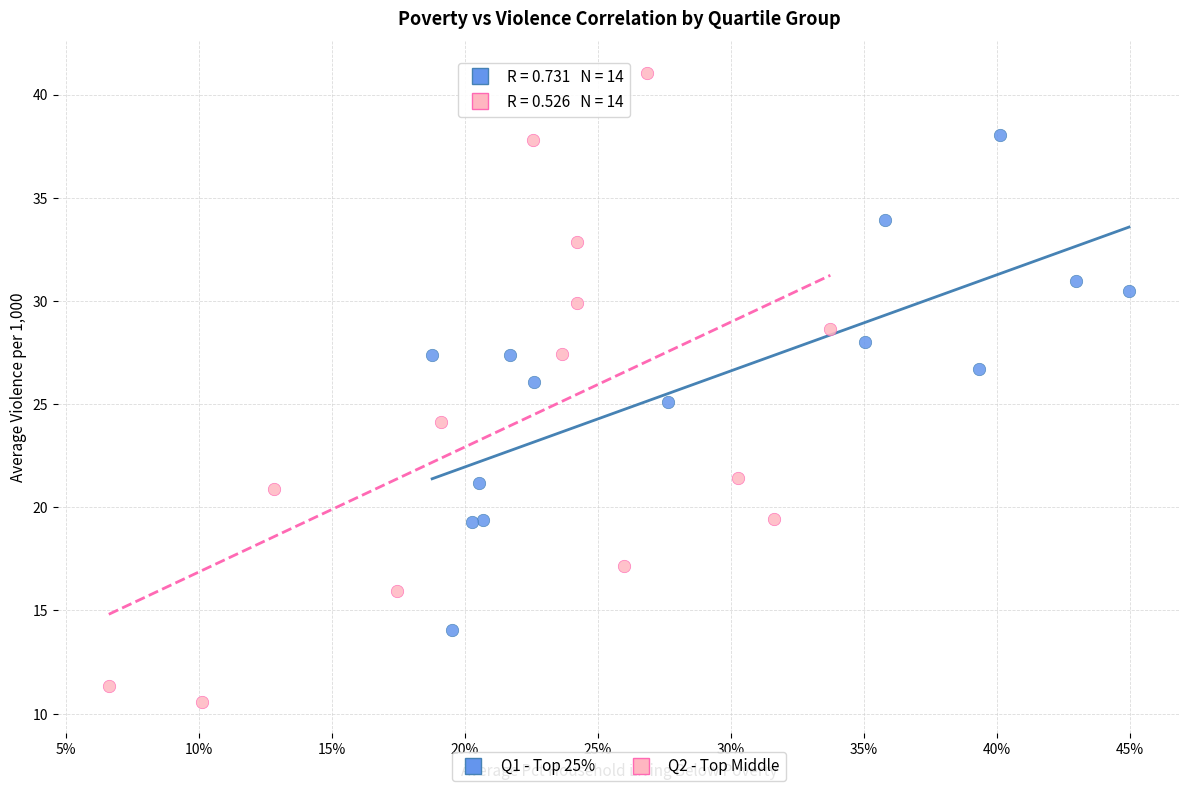

Which series contains the highest Y value?

Q2 - Top Middle